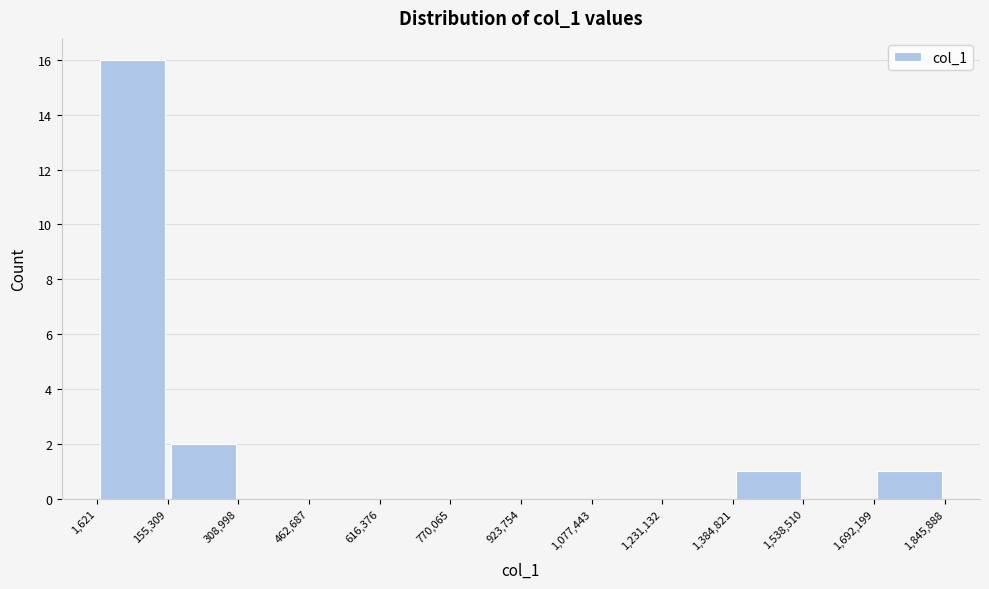

Over which range of the x-axis is the bar tallest?

1,621 to 155,309